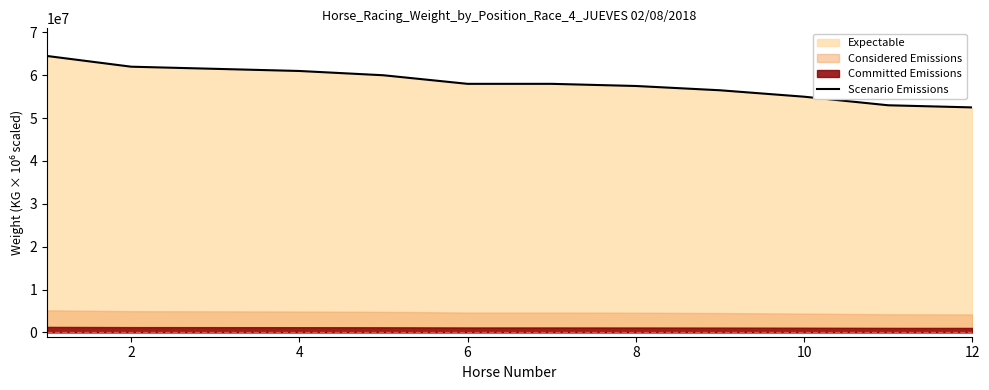

How many lines are shown in the chart?

1